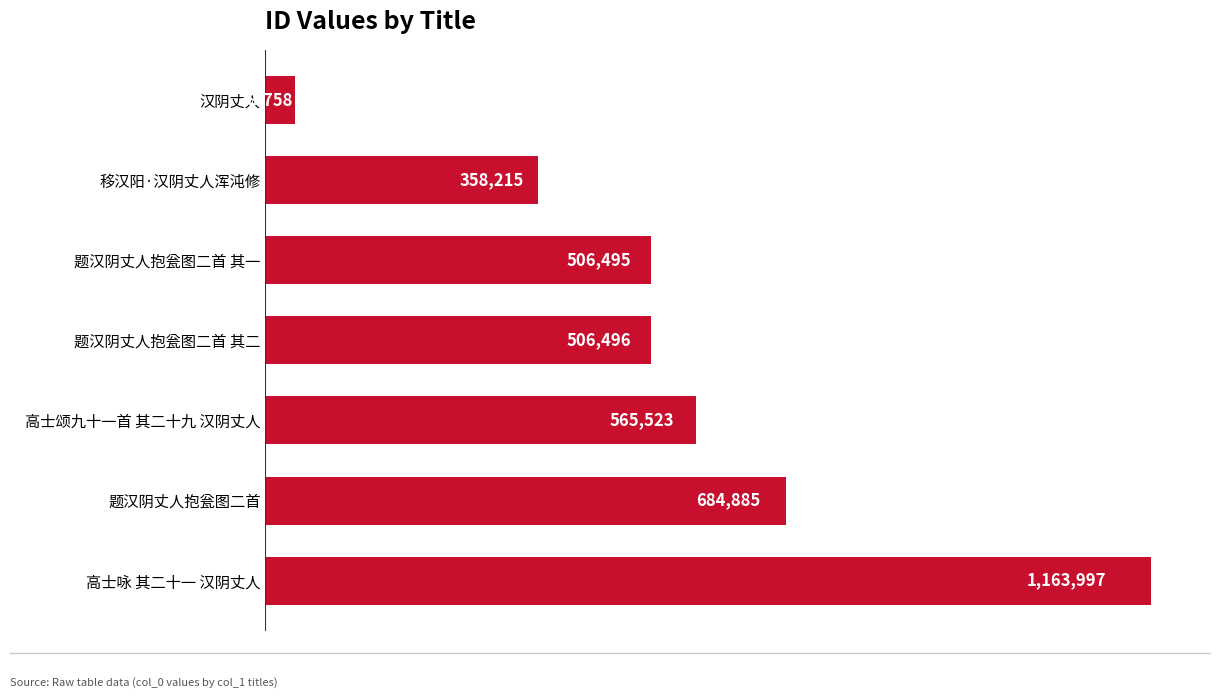

Count the values in the range 358215 to 684885.

5